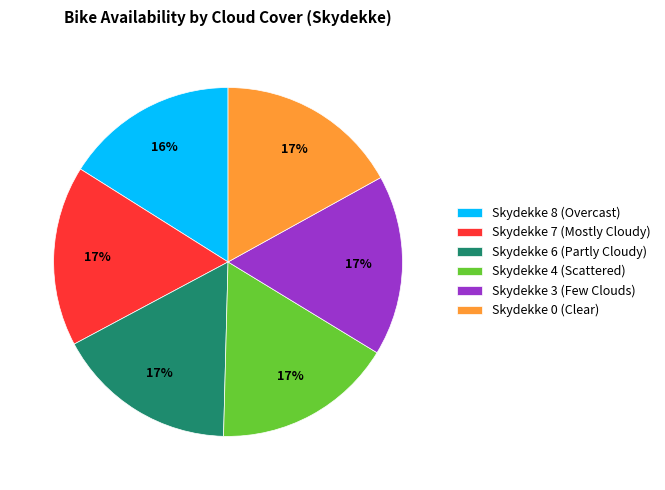

To the nearest percent, what is the average slice percentage?

17%